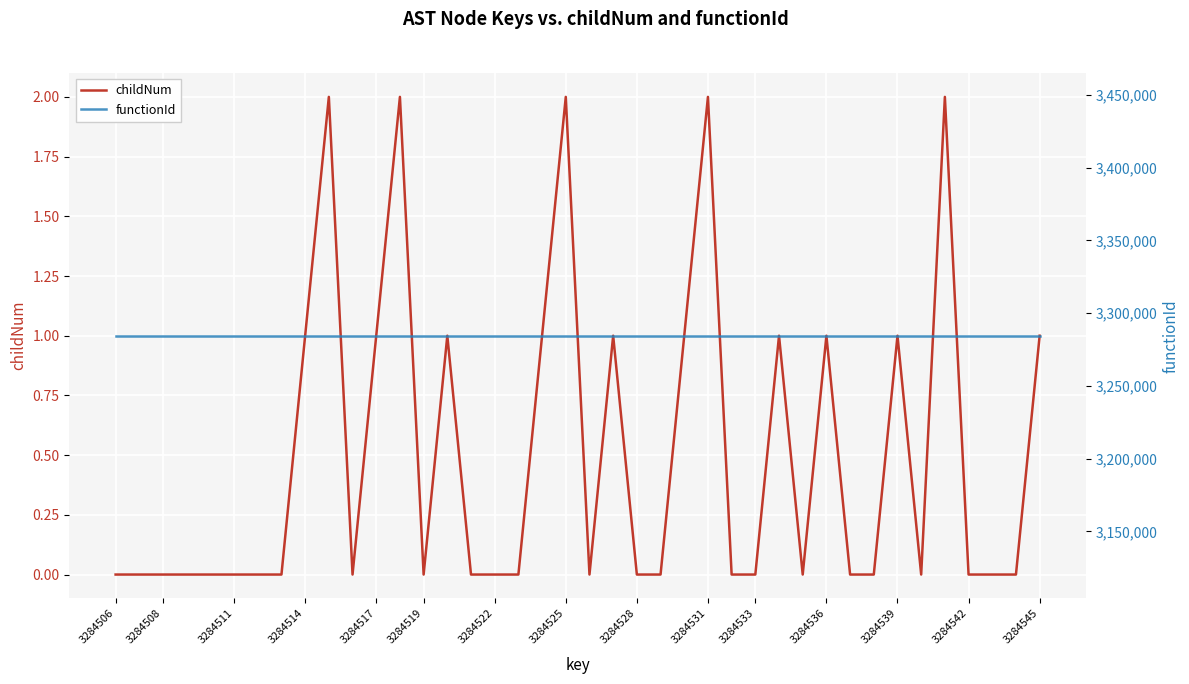

At which label is functionId closest to 3284507?

3284506